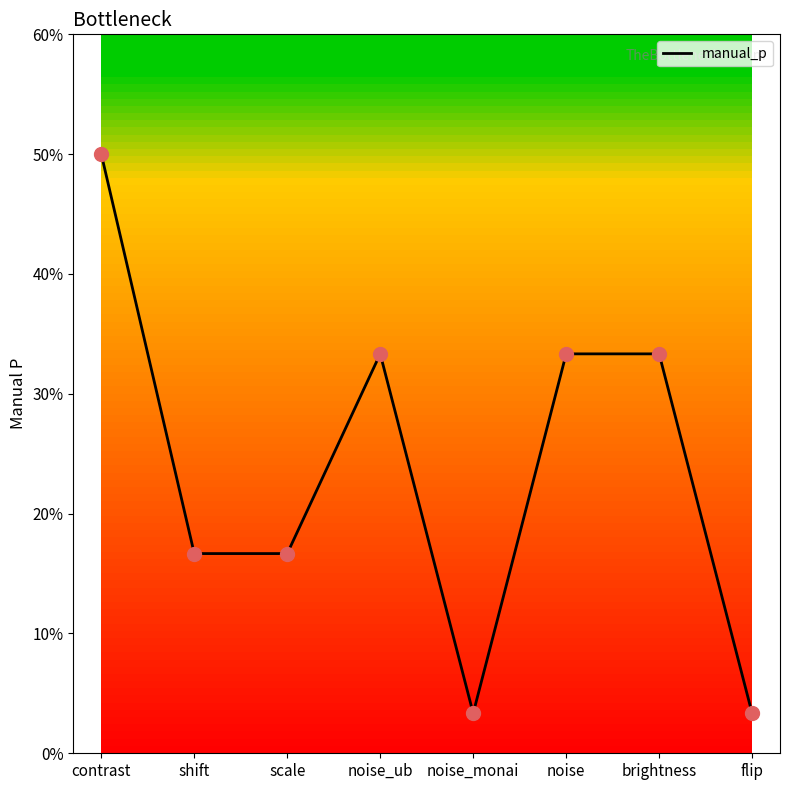

Which has a higher value, shift or noise?

noise